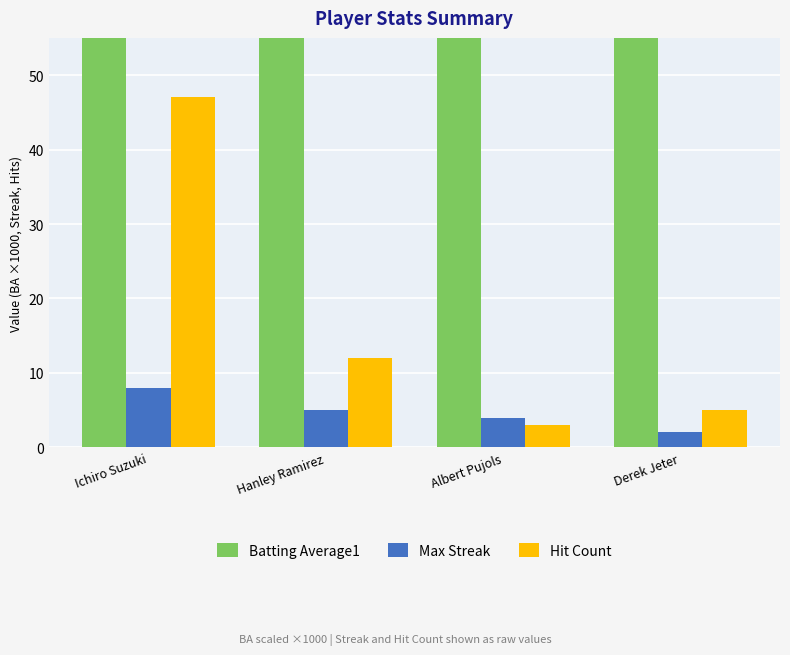

Which series changed the most between Hanley Ramirez and Albert Pujols?

Batting Average1